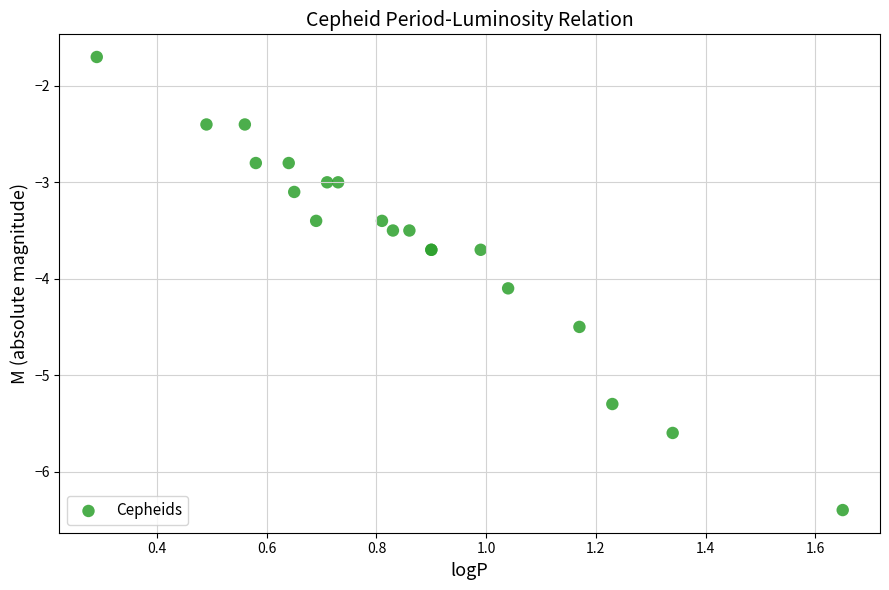

What Y value in the scatter plot is closest to -4?

-4.1